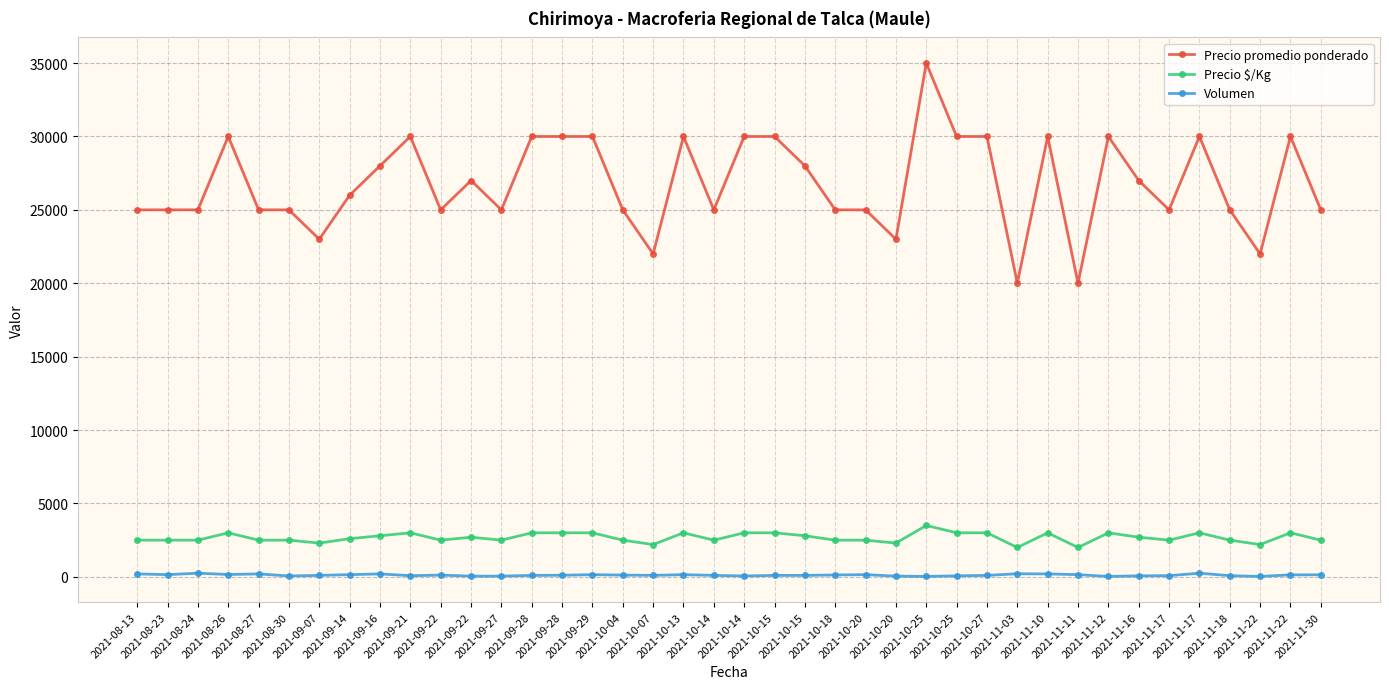

How many lines are shown in the chart?

3